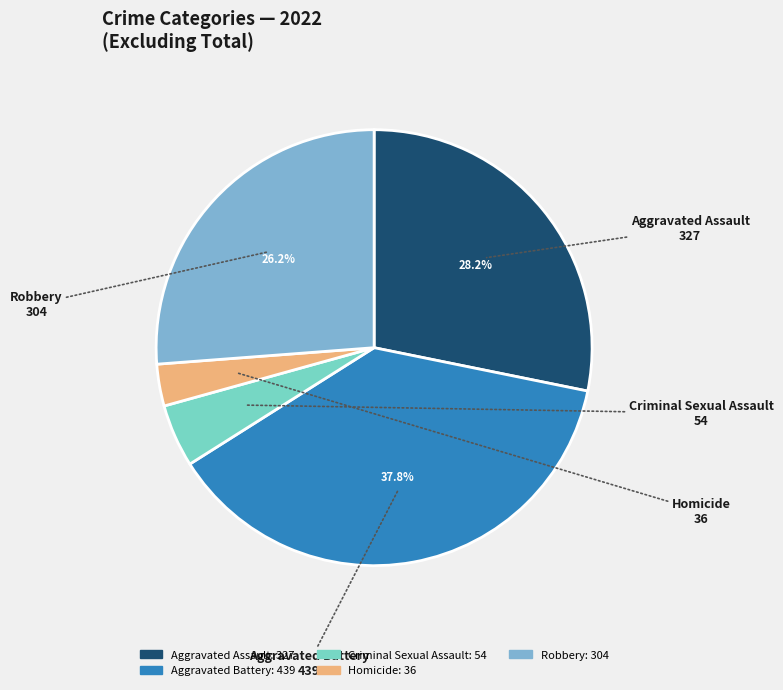

Does any single category account for the majority?

No